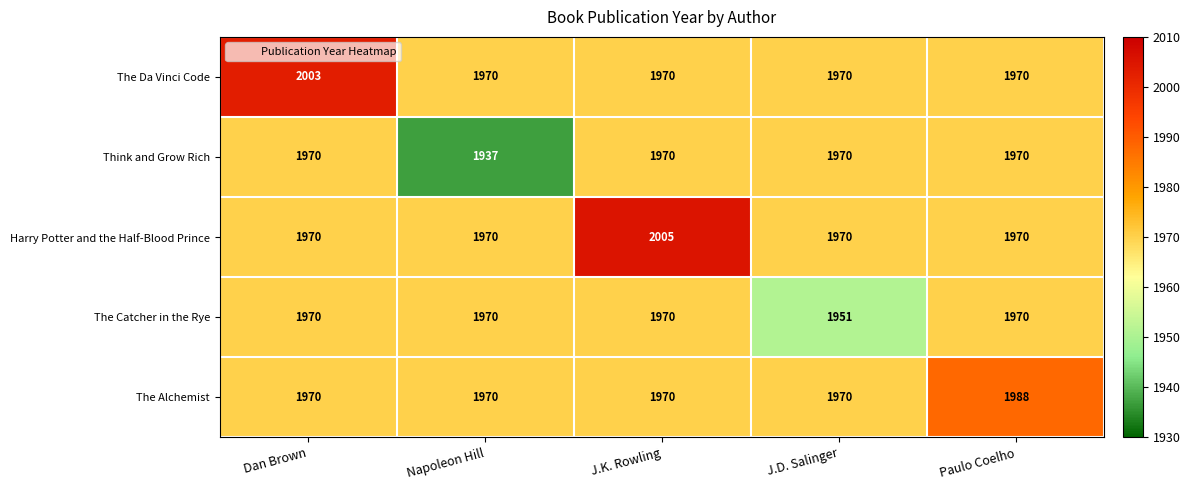

Which series has the largest total across all categories?

Harry Potter and the Half-Blood Prince